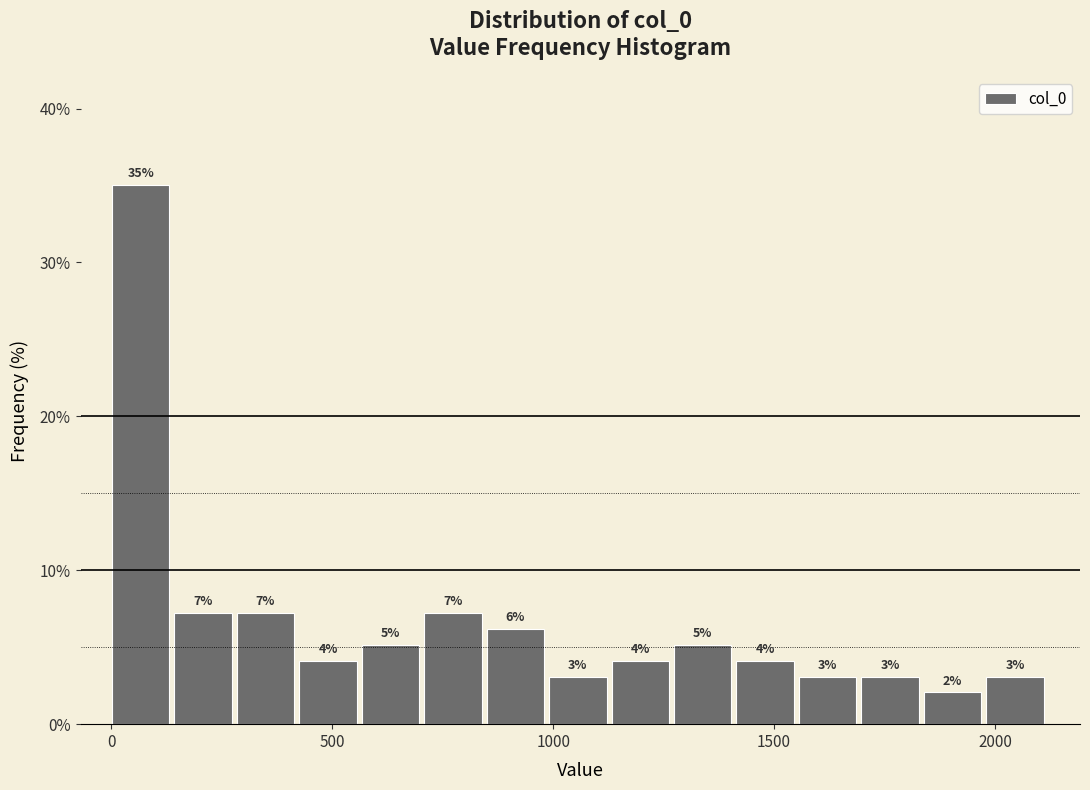

Around what value on the x-axis is the tallest bar? Give the approximate position of its centre, as read against the axis.

50